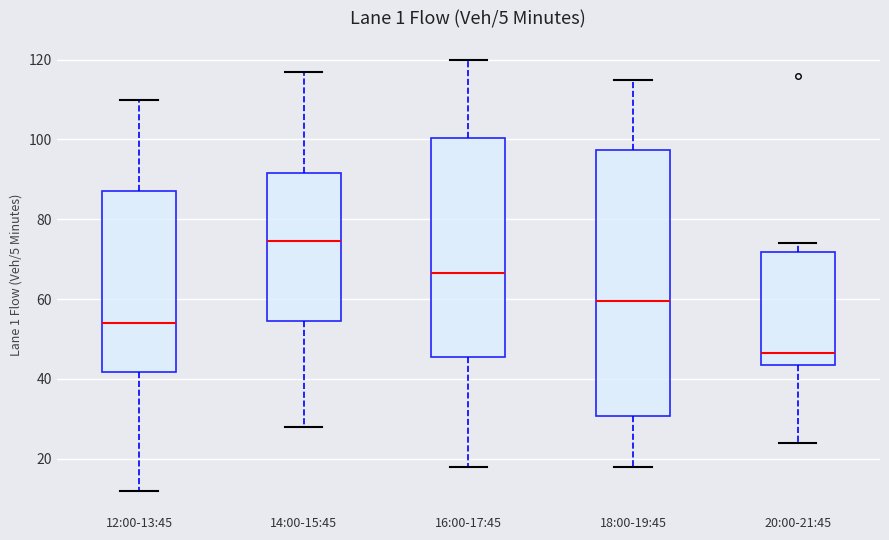

Reading left to right, transcribe this box plot: for each box, give where its median line is, the range the box spans, and where its two whiskers end, as read against the y-axis. The values are not printed on the chart, so give them approximately, as read against the axis.

12:00-13:45: median 54, box 42 to 88, whiskers 12 to 110
14:00-15:45: median 74, box 54 to 92, whiskers 28 to 118
16:00-17:45: median 66, box 46 to 100, whiskers 18 to 120
18:00-19:45: median 60, box 30 to 98, whiskers 18 to 116
20:00-21:45: median 46, box 44 to 72, whiskers 24 to 74